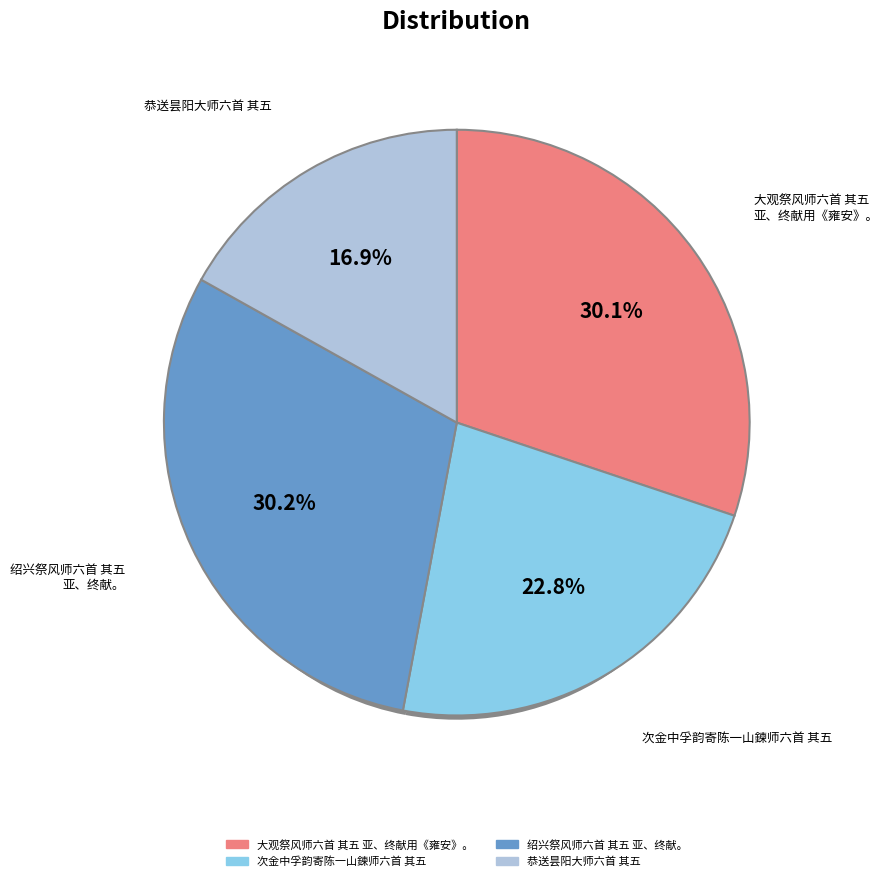

Is there any slice that represents more than half of the pie?

No